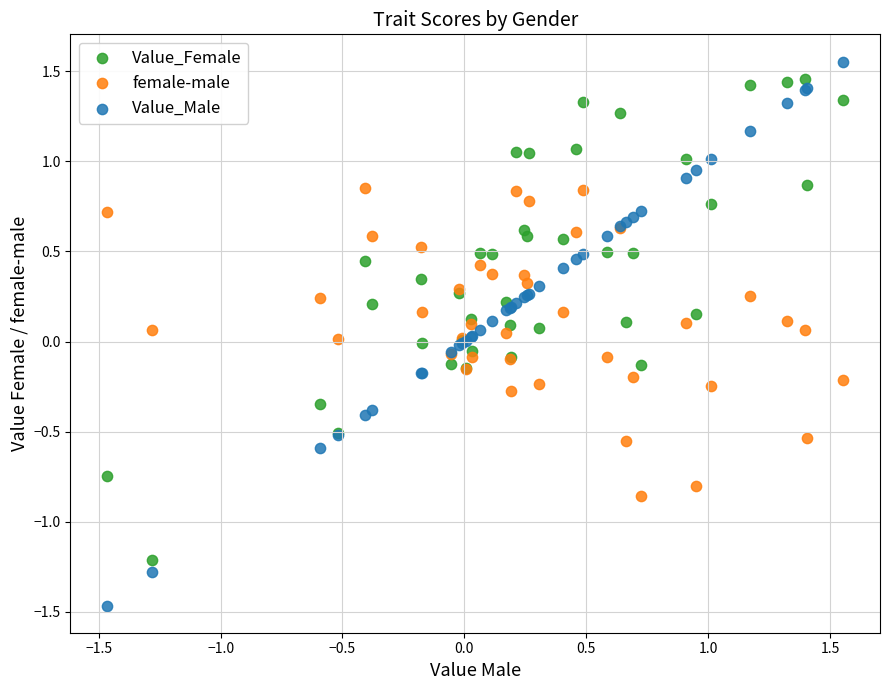

Which series has the widest spread of Y values?

Value_Male